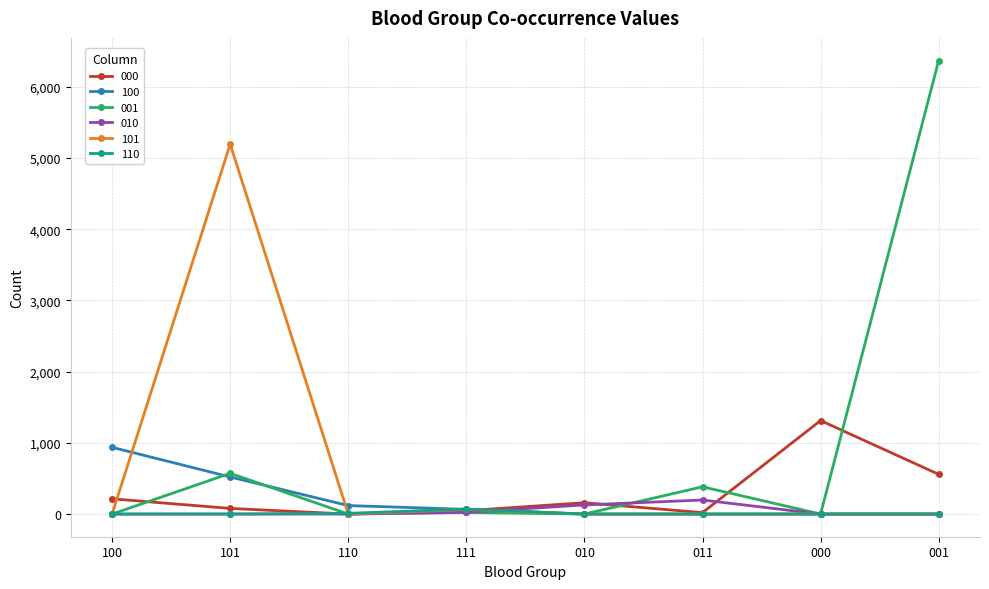

Count the number of categories in the chart.

8